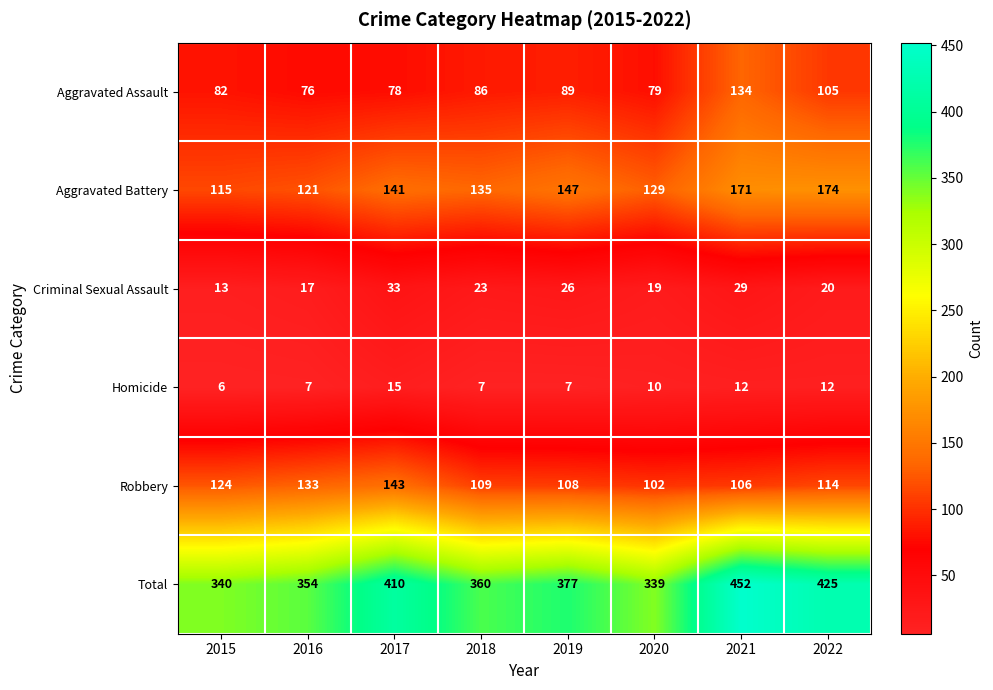

Is it true that Criminal Sexual Assault equals 13 at 2015?

True